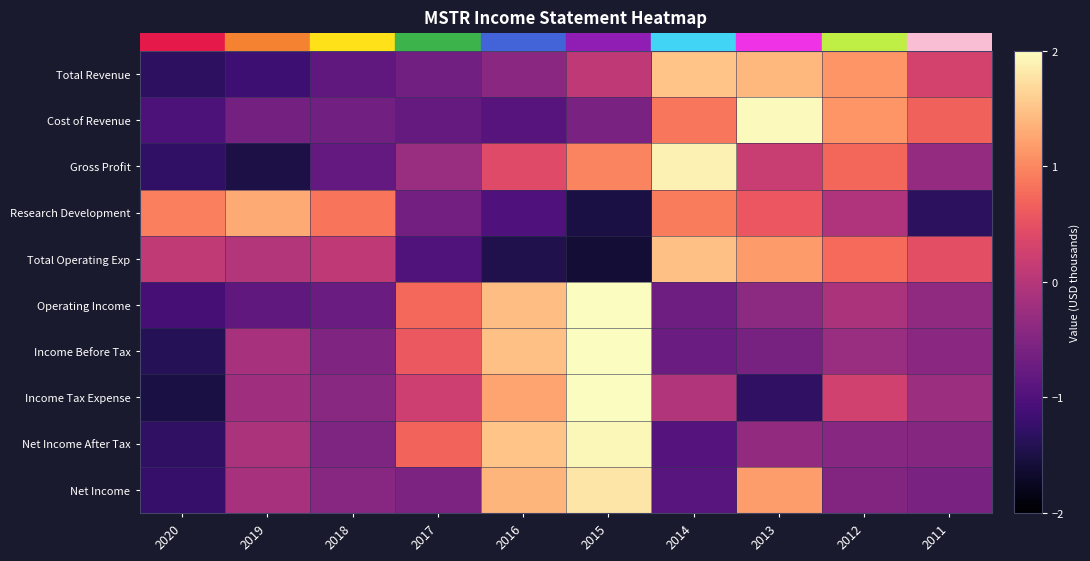

Which has a higher value, 2016 or 2017?

2016